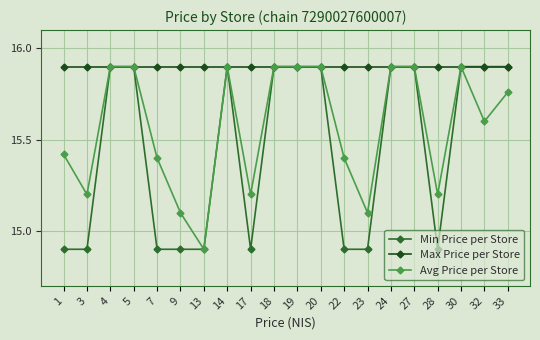

What is the minimum value shown in the chart?

14.9